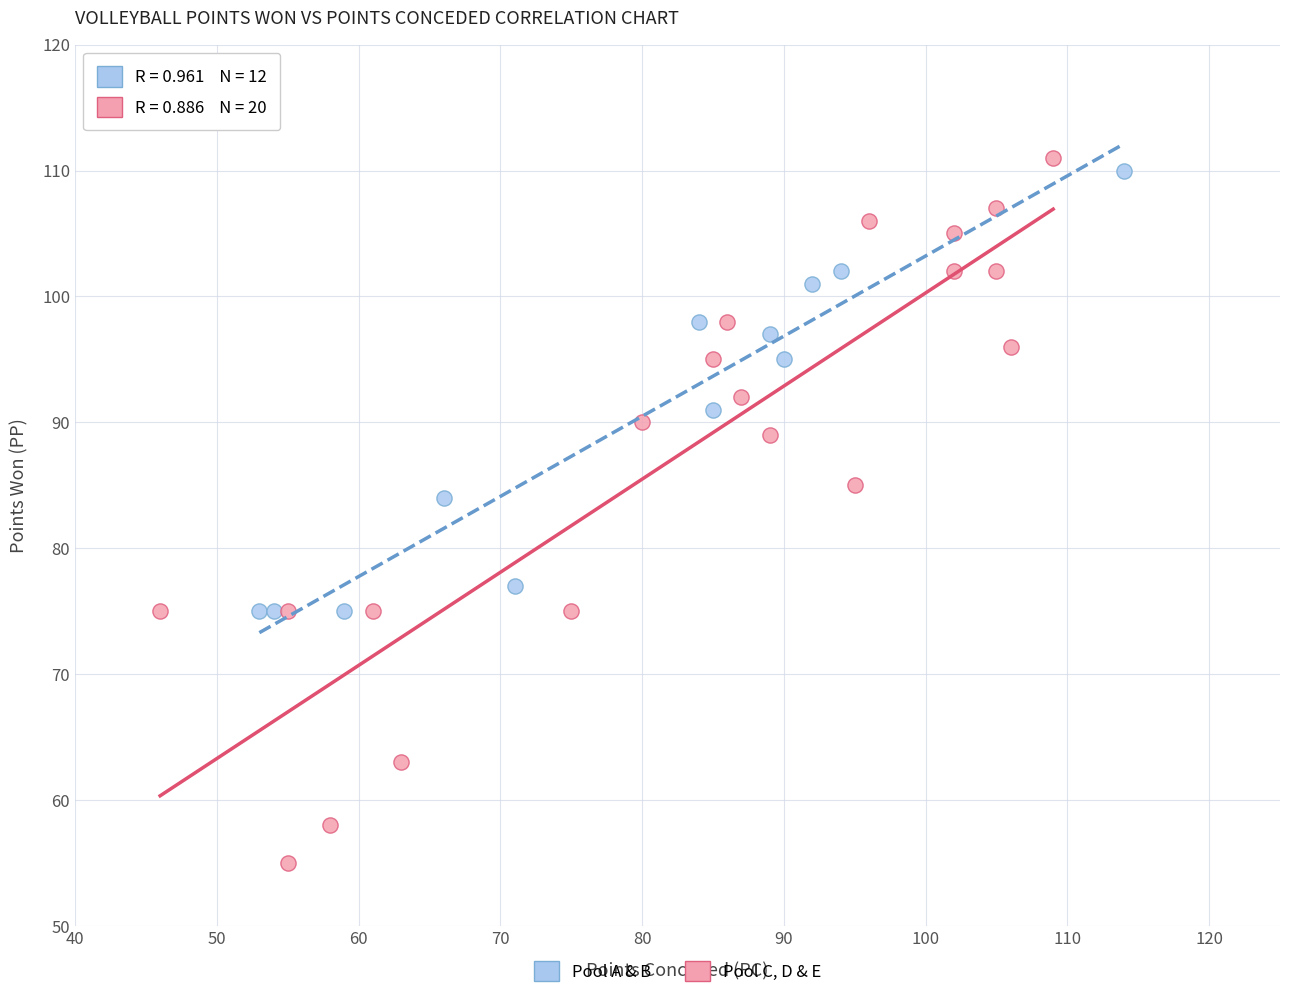

Which series has the widest spread of Y values?

Pool C, D & E